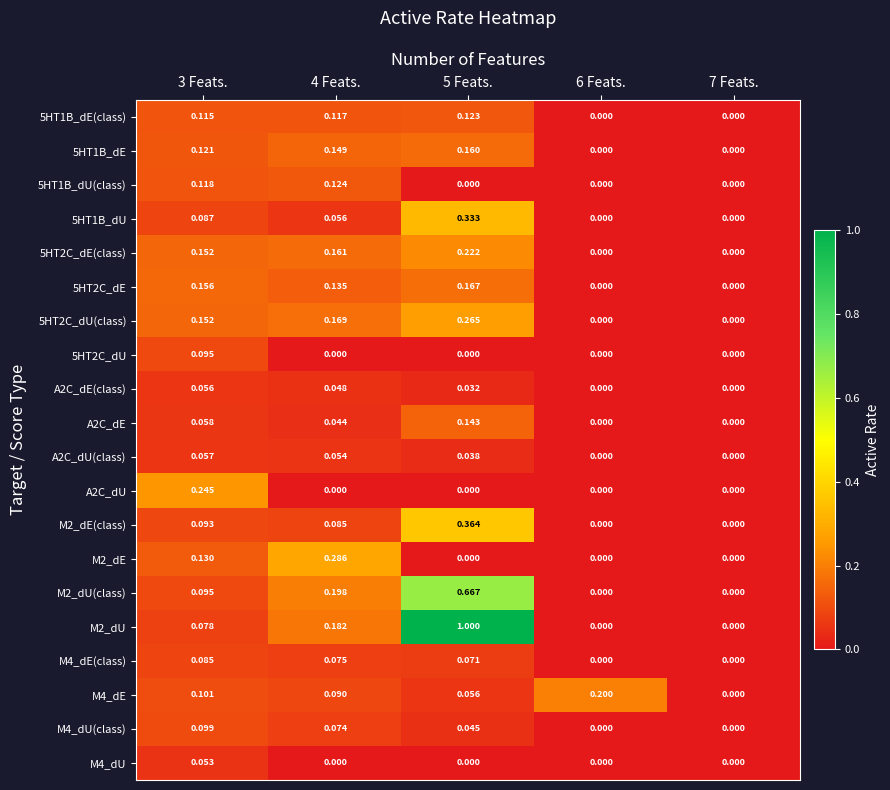

Reading right to left, what are all the values shown in this chart?

5HT1B_dE(class): 7 Feats.=0.0	6 Feats.=0.0	5 Feats.=0.1	4 Feats.=0.1	3 Feats.=0.1
5HT1B_dE: 7 Feats.=0.0	6 Feats.=0.0	5 Feats.=0.2	4 Feats.=0.1	3 Feats.=0.1
5HT1B_dU(class): 7 Feats.=0.0	6 Feats.=0.0	5 Feats.=0.0	4 Feats.=0.1	3 Feats.=0.1
5HT1B_dU: 7 Feats.=0.0	6 Feats.=0.0	5 Feats.=0.3	4 Feats.=0.1	3 Feats.=0.1
5HT2C_dE(class): 7 Feats.=0.0	6 Feats.=0.0	5 Feats.=0.2	4 Feats.=0.2	3 Feats.=0.2
5HT2C_dE: 7 Feats.=0.0	6 Feats.=0.0	5 Feats.=0.2	4 Feats.=0.1	3 Feats.=0.2
5HT2C_dU(class): 7 Feats.=0.0	6 Feats.=0.0	5 Feats.=0.3	4 Feats.=0.2	3 Feats.=0.2
5HT2C_dU: 7 Feats.=0.0	6 Feats.=0.0	5 Feats.=0.0	4 Feats.=0.0	3 Feats.=0.1
A2C_dE(class): 7 Feats.=0.0	6 Feats.=0.0	5 Feats.=0.0	4 Feats.=0.0	3 Feats.=0.1
A2C_dE: 7 Feats.=0.0	6 Feats.=0.0	5 Feats.=0.1	4 Feats.=0.0	3 Feats.=0.1
A2C_dU(class): 7 Feats.=0.0	6 Feats.=0.0	5 Feats.=0.0	4 Feats.=0.1	3 Feats.=0.1
A2C_dU: 7 Feats.=0.0	6 Feats.=0.0	5 Feats.=0.0	4 Feats.=0.0	3 Feats.=0.2
M2_dE(class): 7 Feats.=0.0	6 Feats.=0.0	5 Feats.=0.4	4 Feats.=0.1	3 Feats.=0.1
M2_dE: 7 Feats.=0.0	6 Feats.=0.0	5 Feats.=0.0	4 Feats.=0.3	3 Feats.=0.1
M2_dU(class): 7 Feats.=0.0	6 Feats.=0.0	5 Feats.=0.7	4 Feats.=0.2	3 Feats.=0.1
M2_dU: 7 Feats.=0.0	6 Feats.=0.0	5 Feats.=1.0	4 Feats.=0.2	3 Feats.=0.1
M4_dE(class): 7 Feats.=0.0	6 Feats.=0.0	5 Feats.=0.1	4 Feats.=0.1	3 Feats.=0.1
M4_dE: 7 Feats.=0.0	6 Feats.=0.2	5 Feats.=0.1	4 Feats.=0.1	3 Feats.=0.1
M4_dU(class): 7 Feats.=0.0	6 Feats.=0.0	5 Feats.=0.0	4 Feats.=0.1	3 Feats.=0.1
M4_dU: 7 Feats.=0.0	6 Feats.=0.0	5 Feats.=0.0	4 Feats.=0.0	3 Feats.=0.1